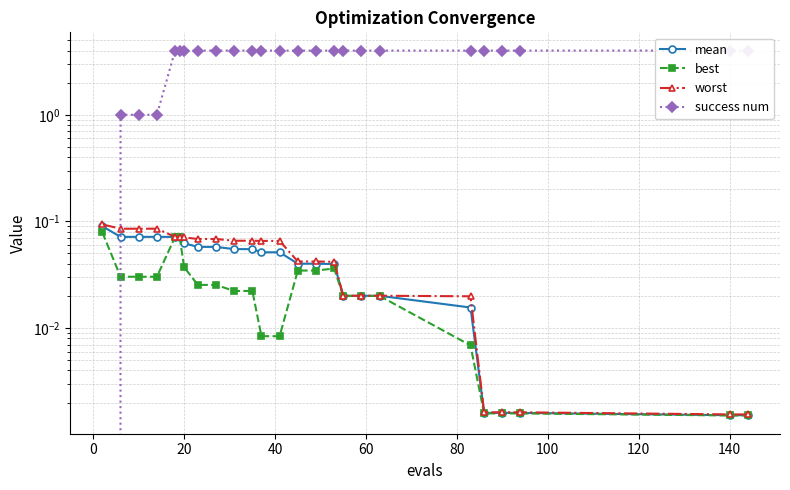

The success num series shows 1.4 at 19. True or false?

False